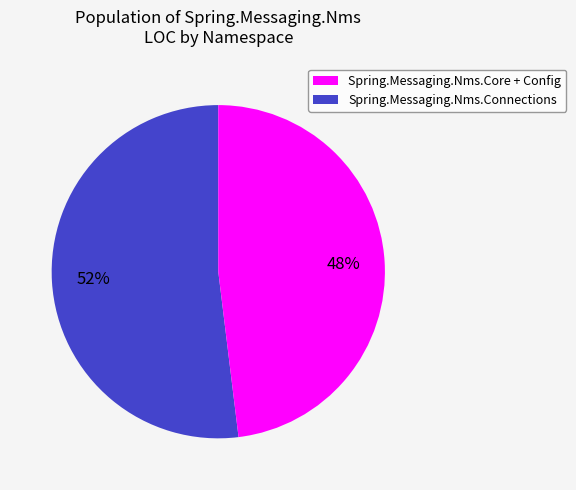

To the nearest percent, what is the difference between the largest and smallest slice percentages?

4%